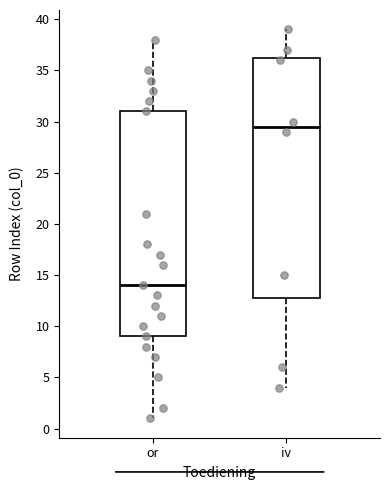

Where is the upper edge of the box for iv on the y-axis? The values are not printed on the chart, so give them approximately, as read against the axis.

36.5